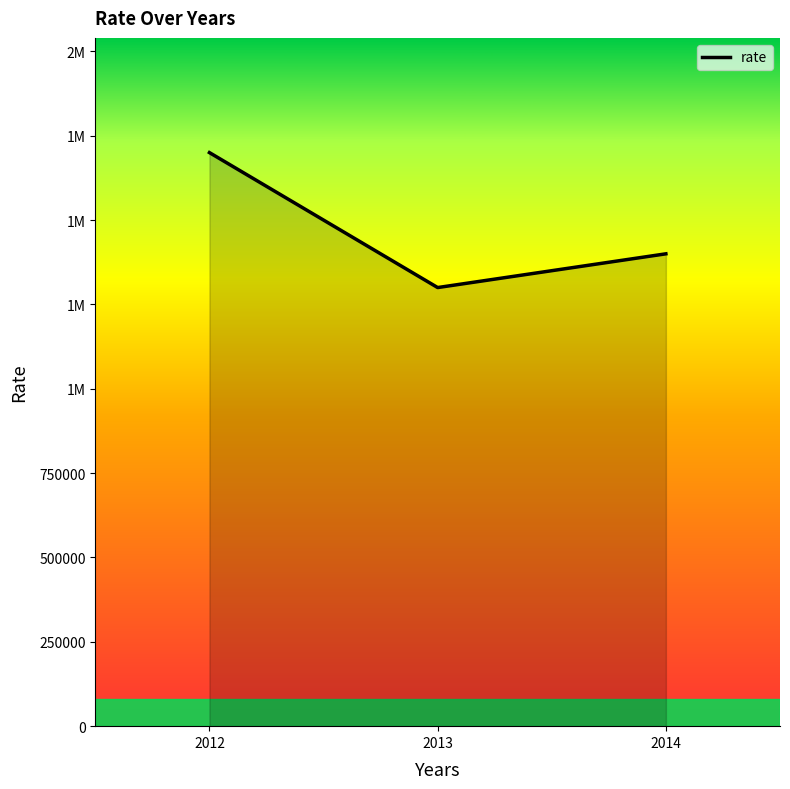

Reading left to right, extract all data points from this chart.

2012=1700000	2013=1300000	2014=1400000